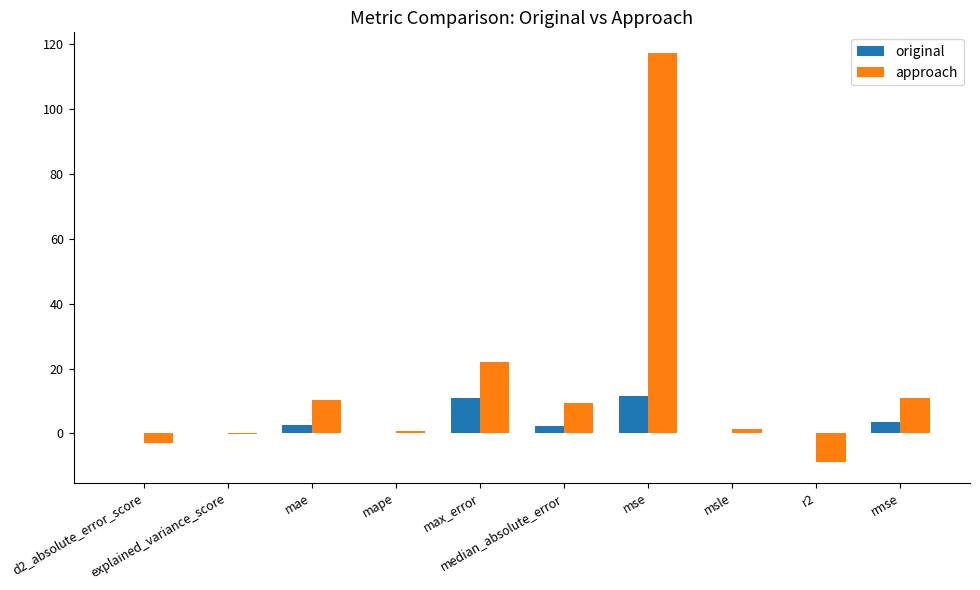

Which series has the largest range (max minus min)?

approach